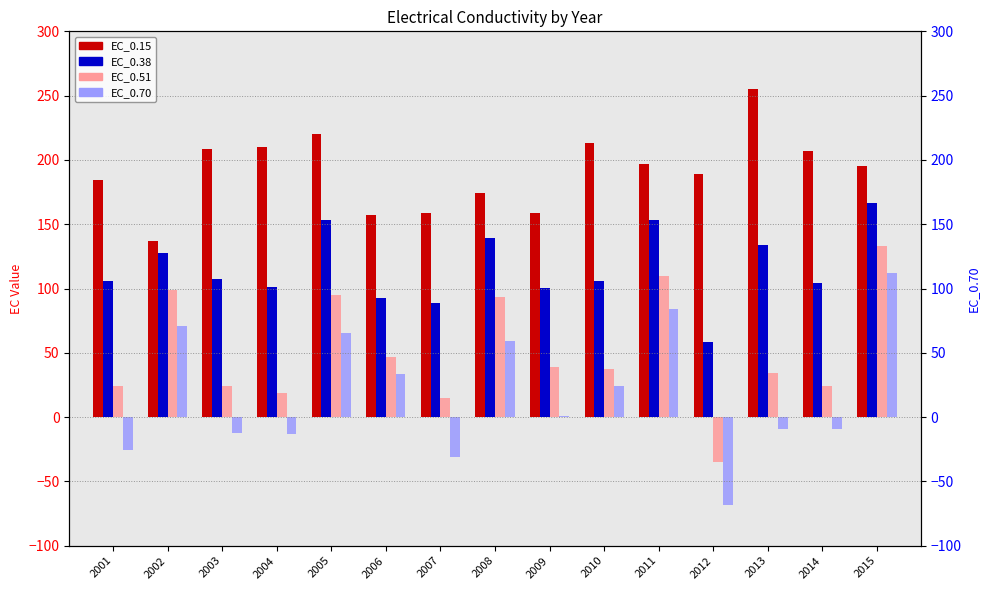

What is the greatest value displayed?

255.5